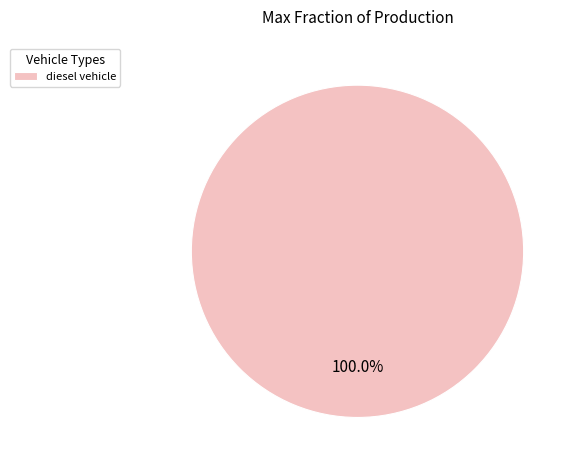

Does diesel vehicle represent more than half of the total?

Yes